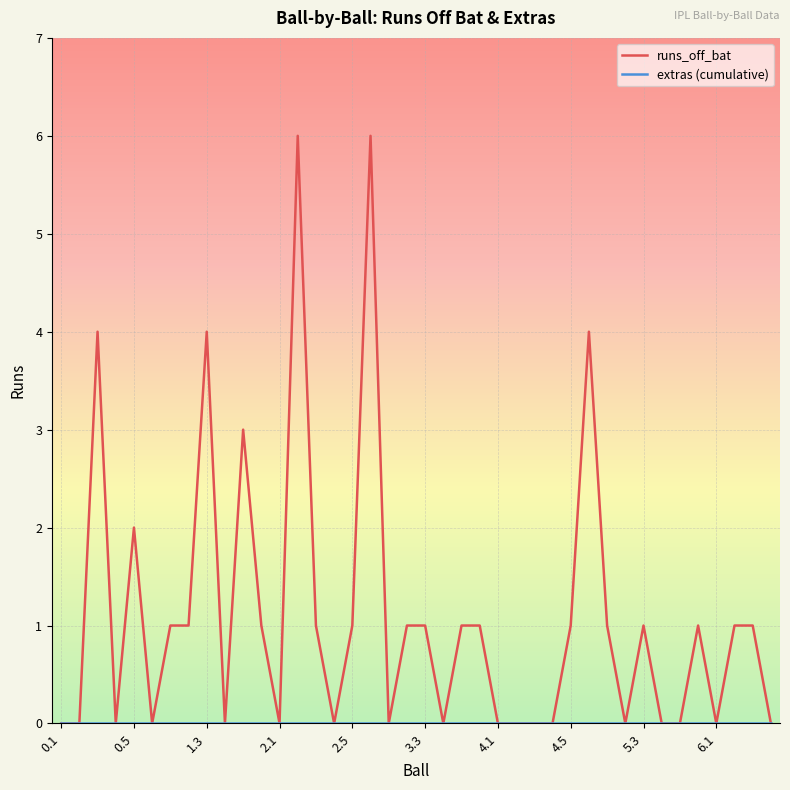

Which series has the largest total across all categories?

runs_off_bat